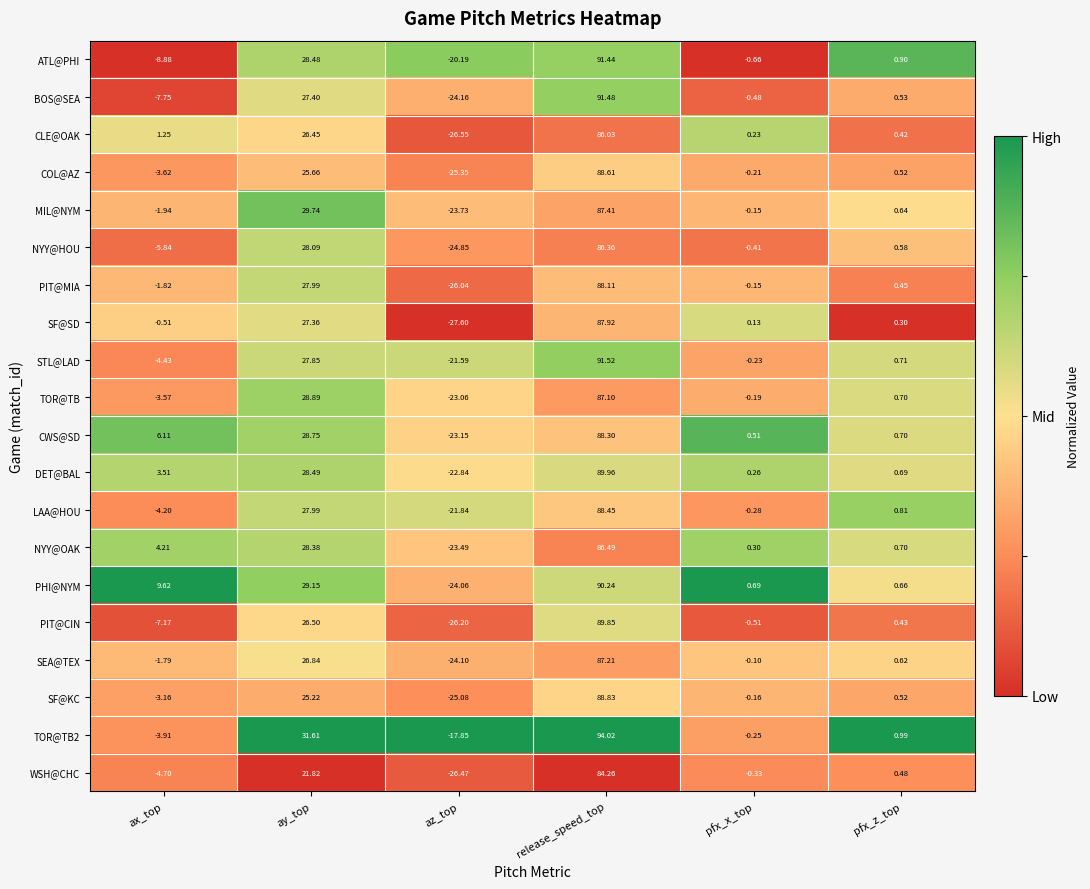

Which series has the largest total across all categories?

PHI@NYM